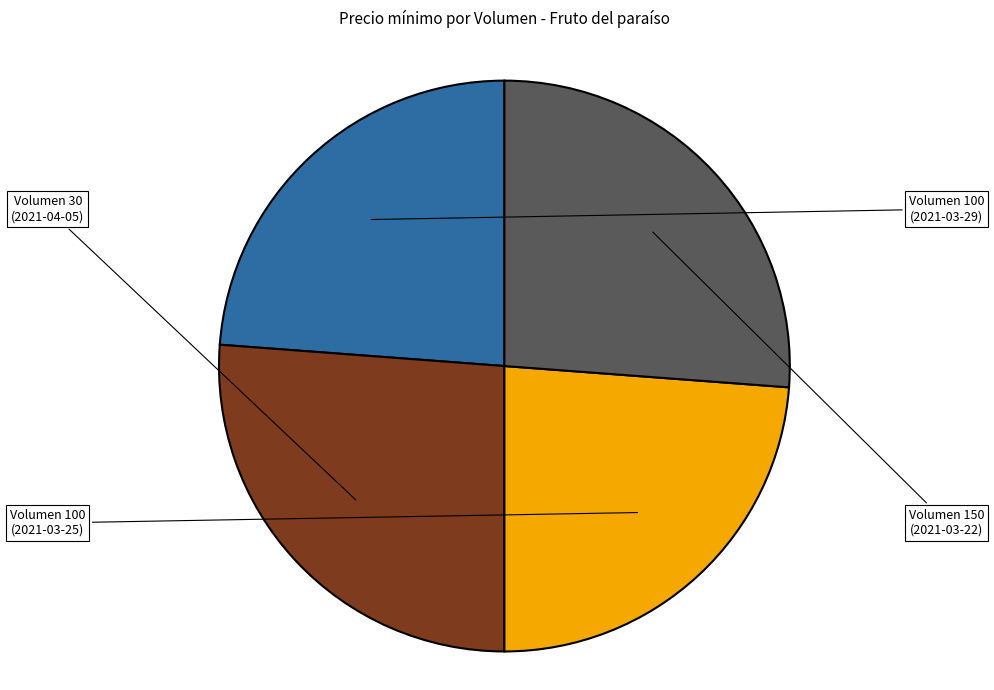

Is there a majority slice in this chart?

No